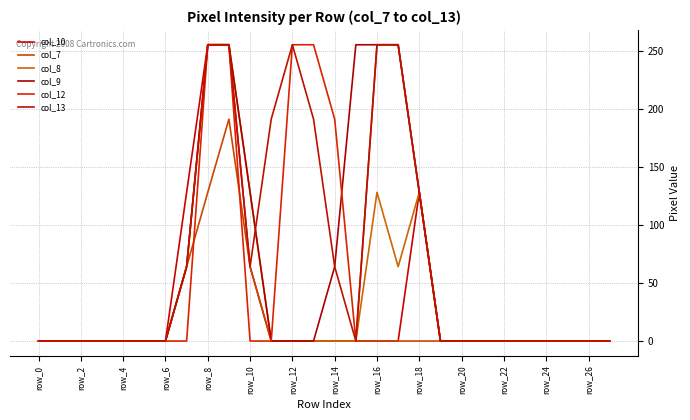

What is the maximum value for col_12?

255